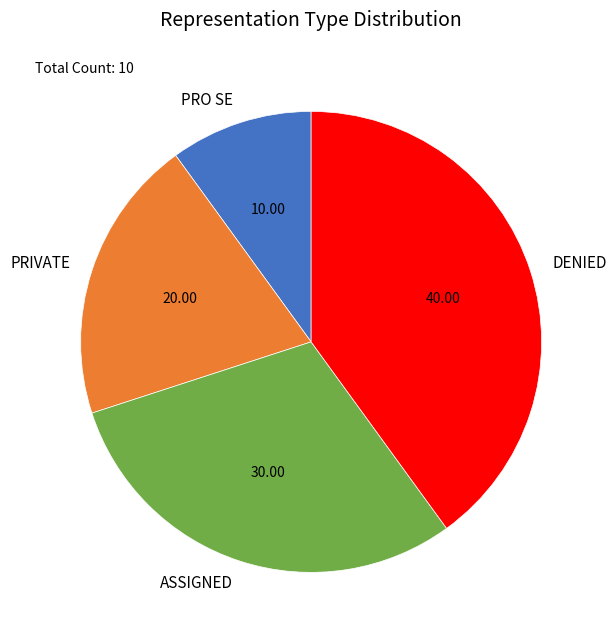

Count the number of slices in the pie.

4